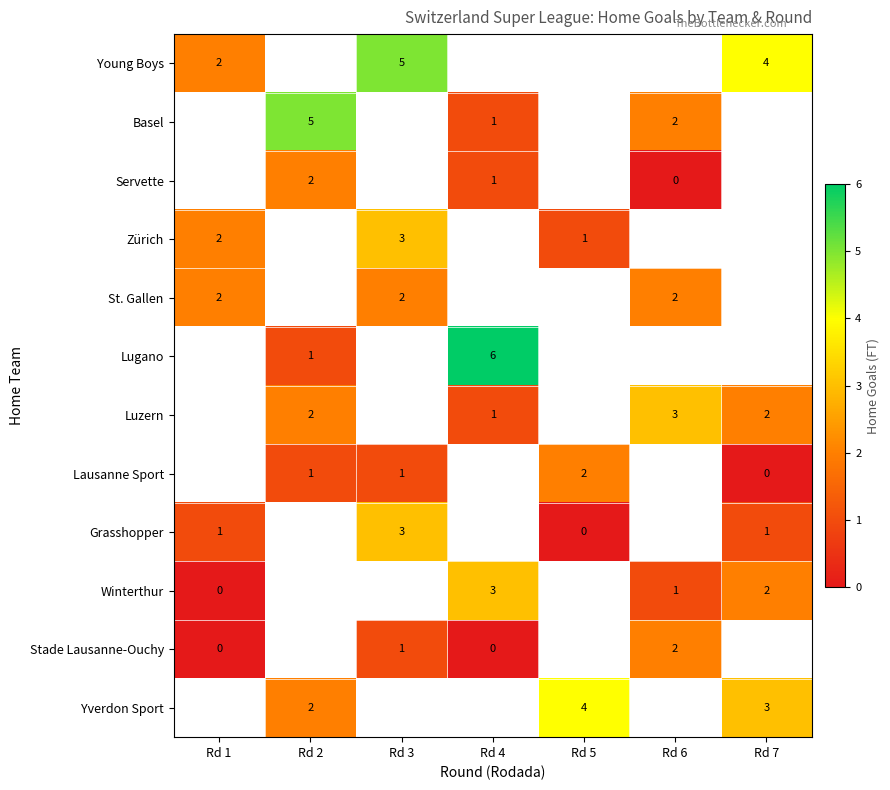

The Young Boys series shows 2 at Rd 1. True or false?

True